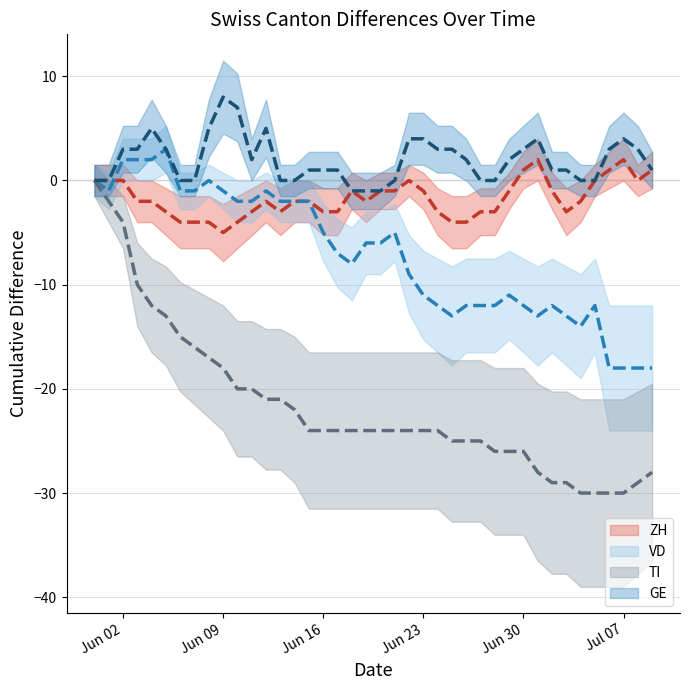

How many negative values does the TI center series have?

39